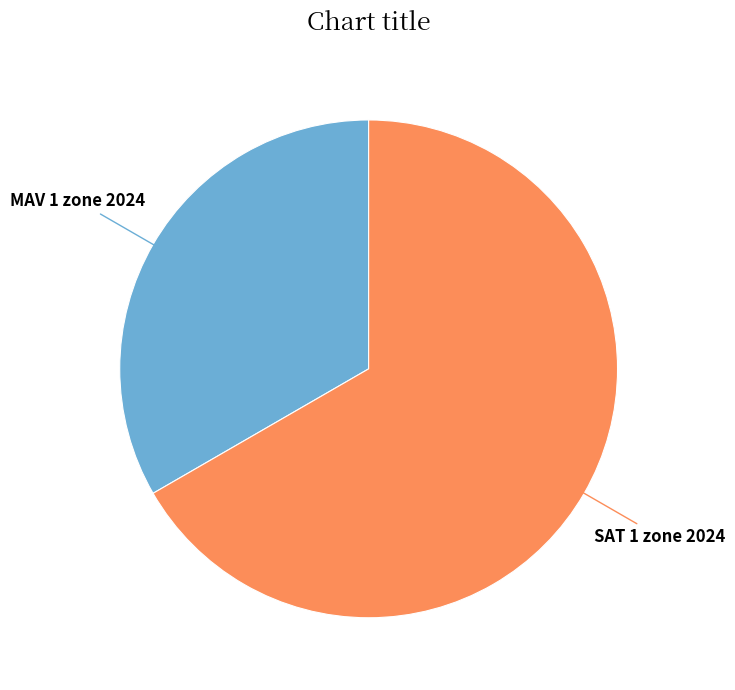

How many slices are in this pie chart?

2